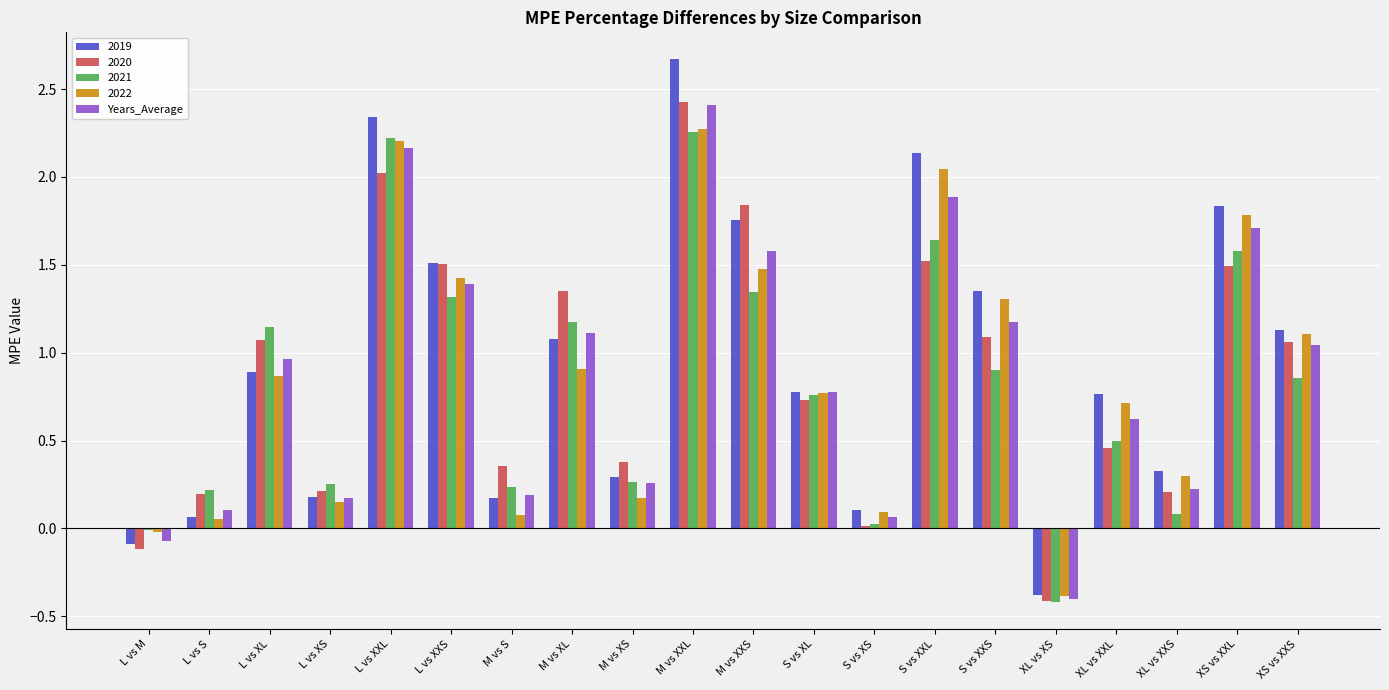

What is the sum of all 2019 values?

18.9